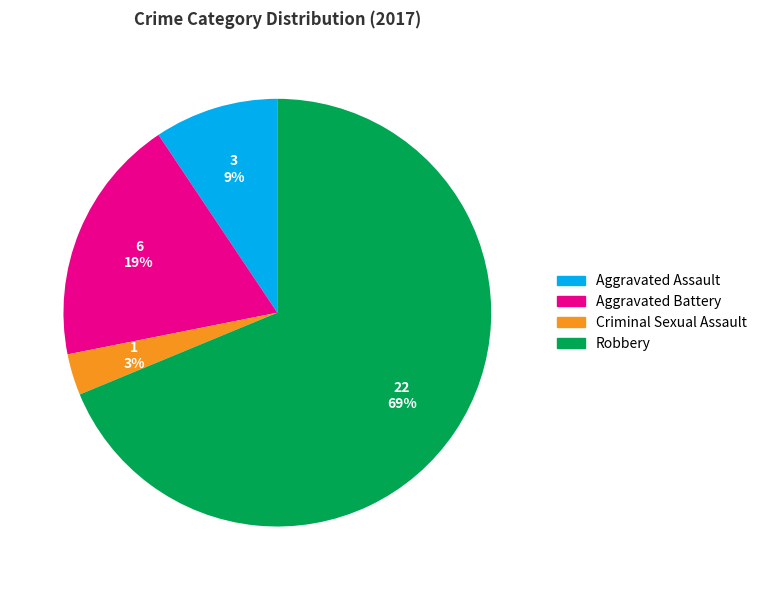

Which has a higher value, Aggravated Assault or Aggravated Battery?

Aggravated Battery